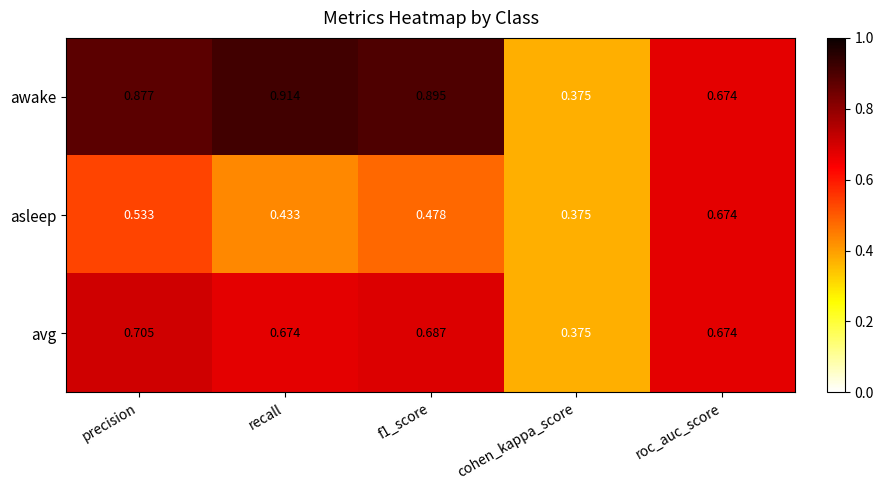

Where is avg nearest to the value 0?

cohen_kappa_score